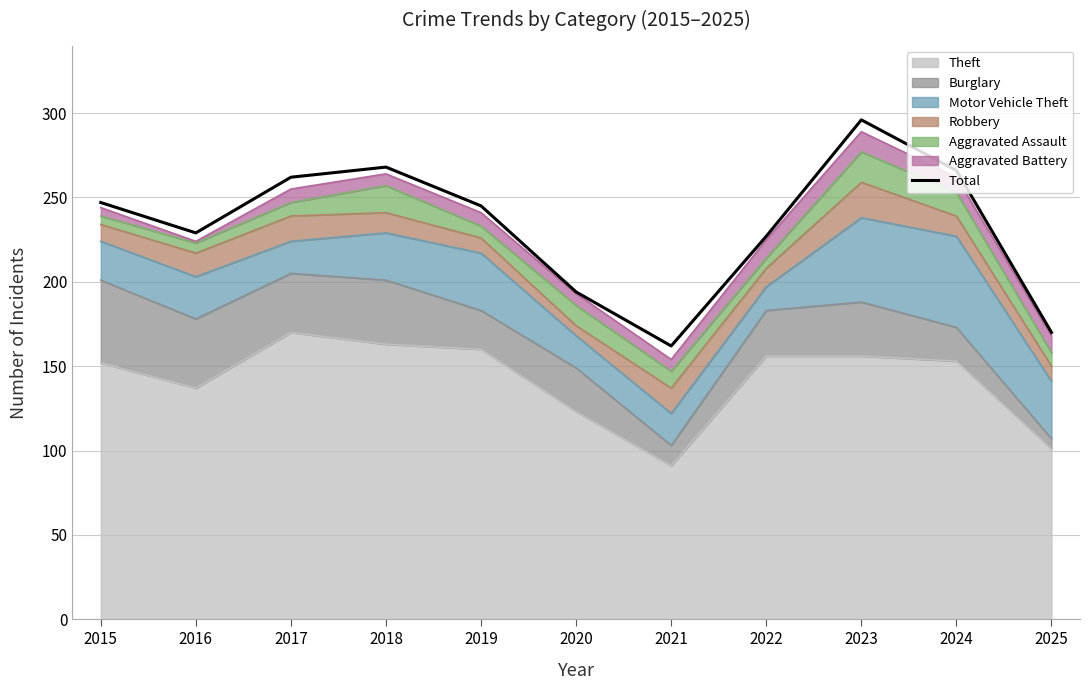

Which category has the lowest value across all series?

2021